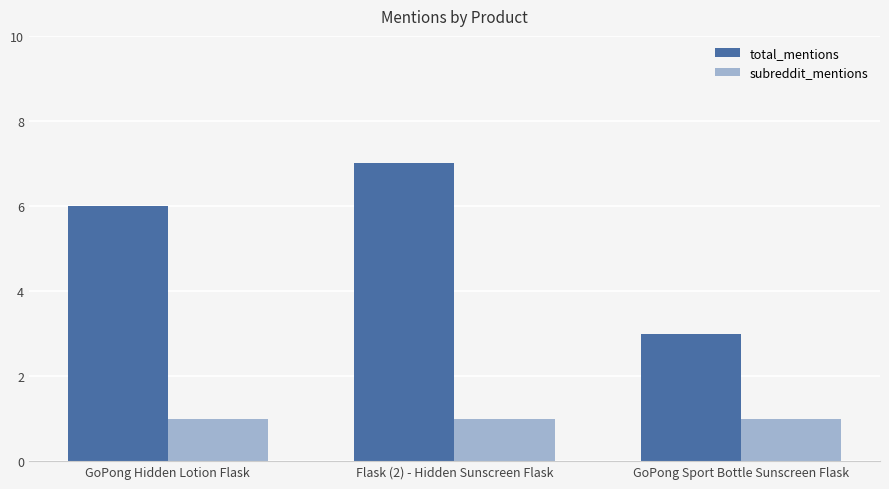

Which series has the largest total across all categories?

total_mentions